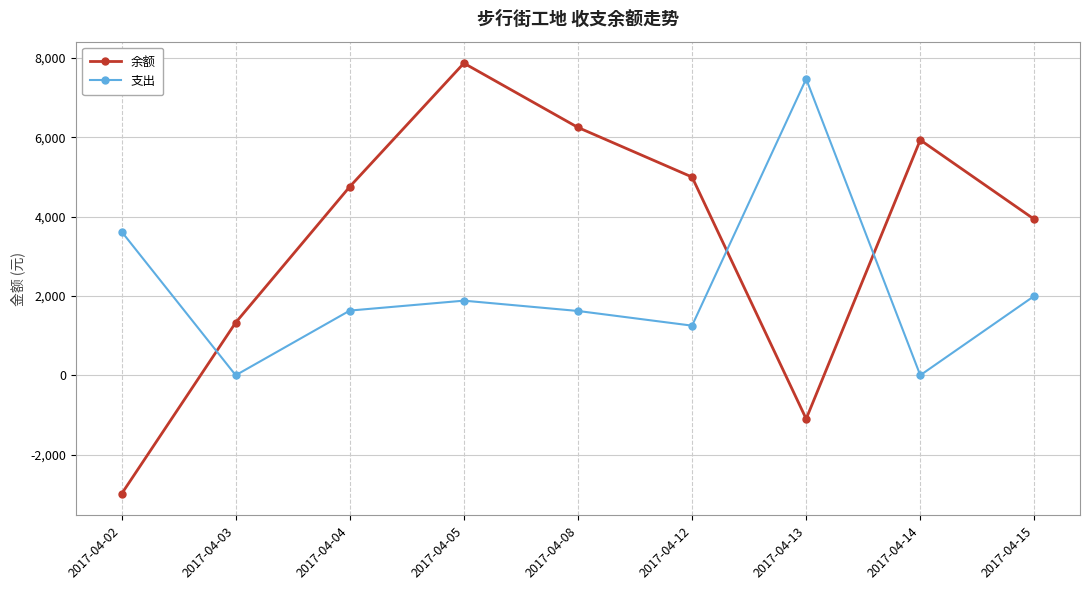

What is the sum of all 余额 values?

30960